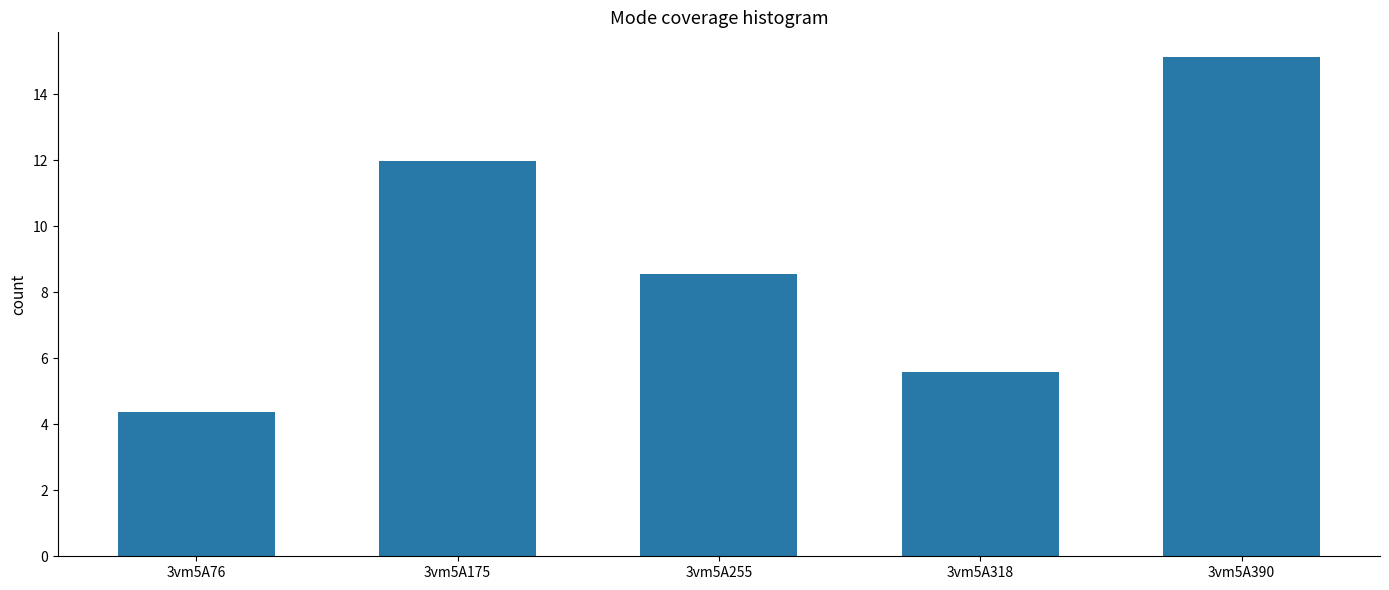

What is the approximate value at 3vm5A255?

8.6